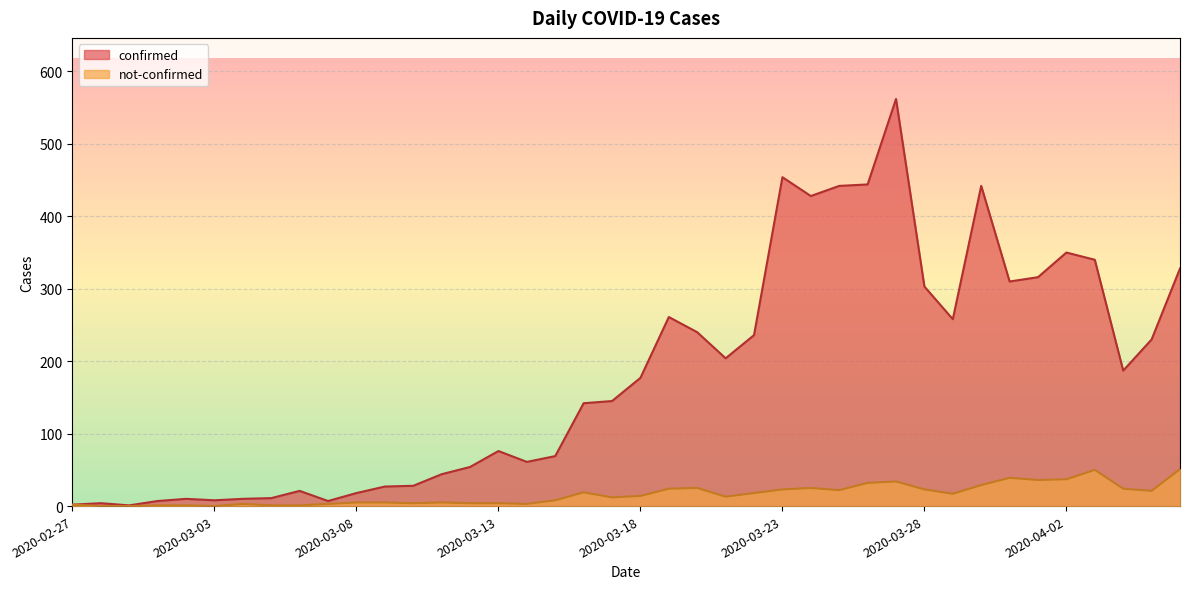

What is the sum of the confirmed values at 2020-04-04 and 2020-03-31?

497